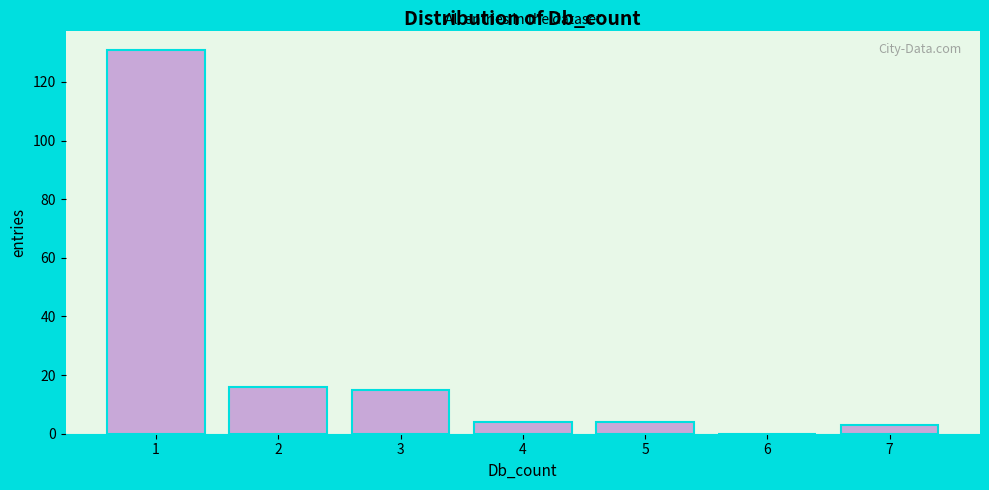

Over which range of the x-axis is the bar tallest?

0.5 to 1.5